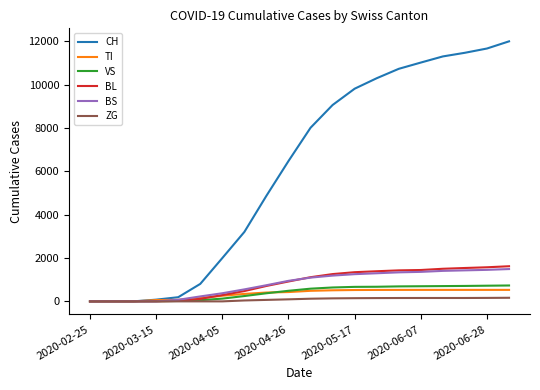

Which series has the widest spread of values?

CH